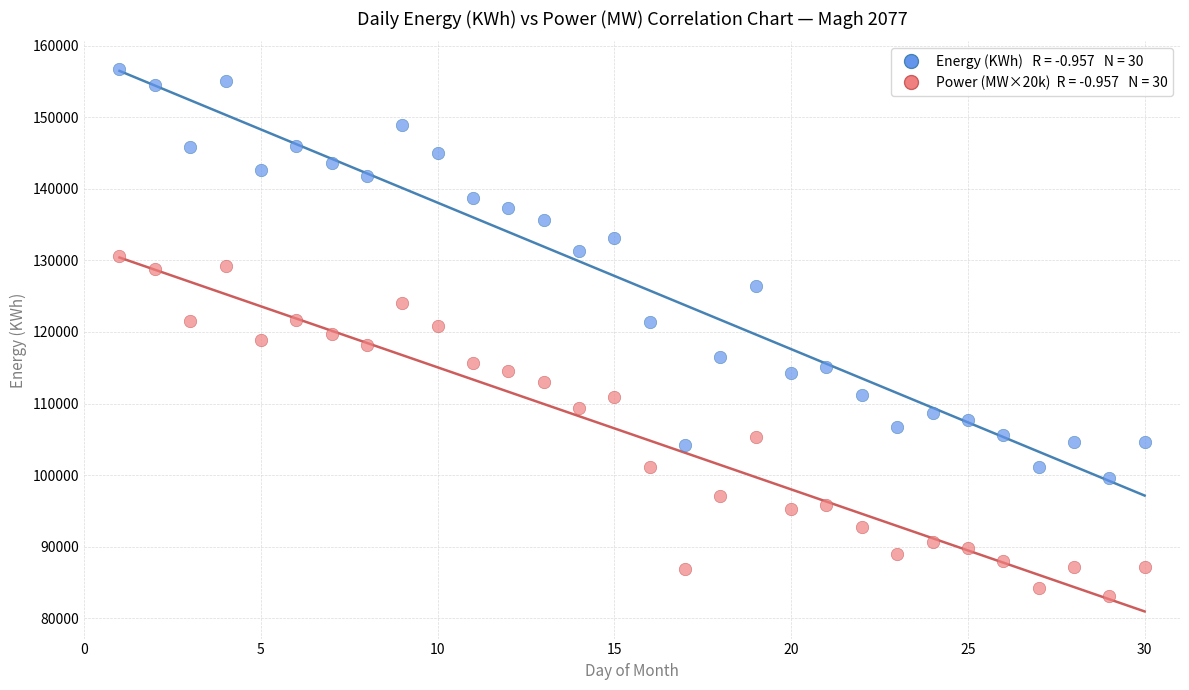

Across all data points, what is the range of X values (max minus min)?

29.0